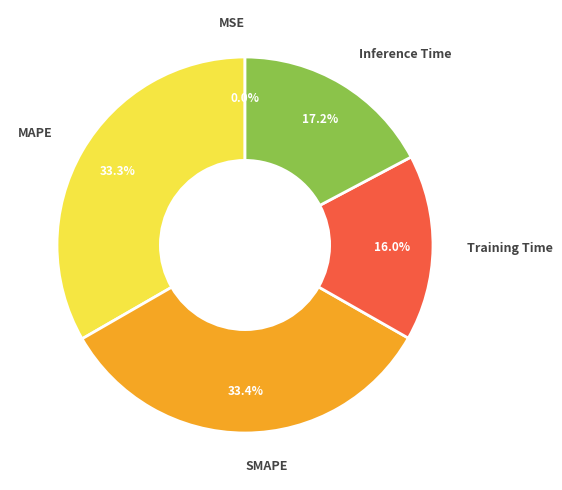

What percentage is NOT represented by Training Time?

84.0%